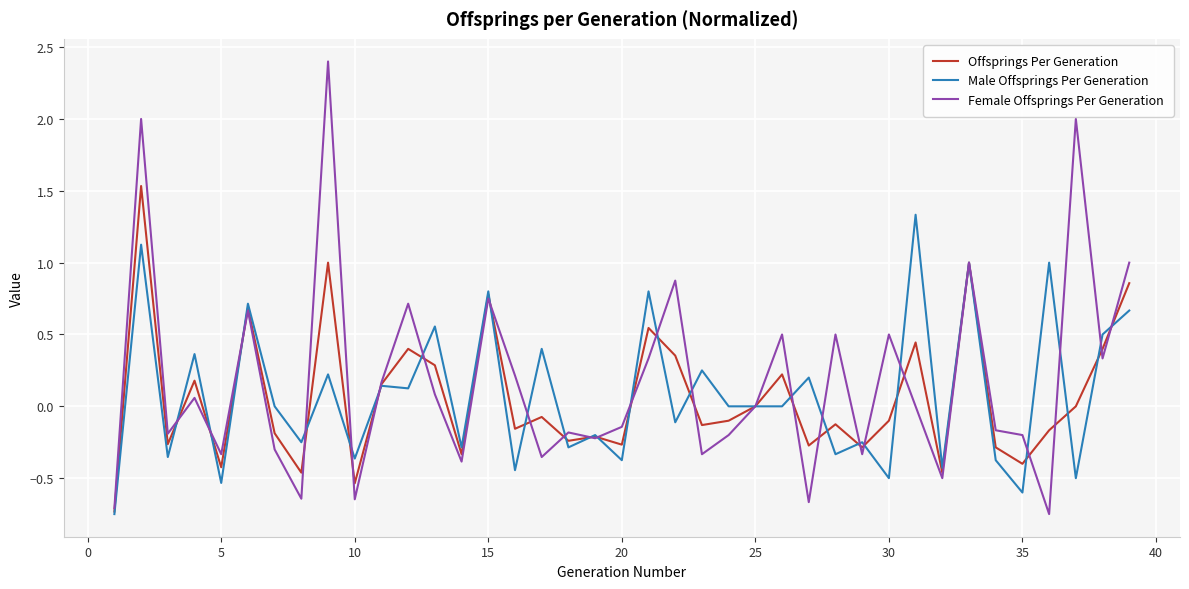

List the series in order of their peak value, highest first.

Female Offsprings Per Generation, Offsprings Per Generation, Male Offsprings Per Generation